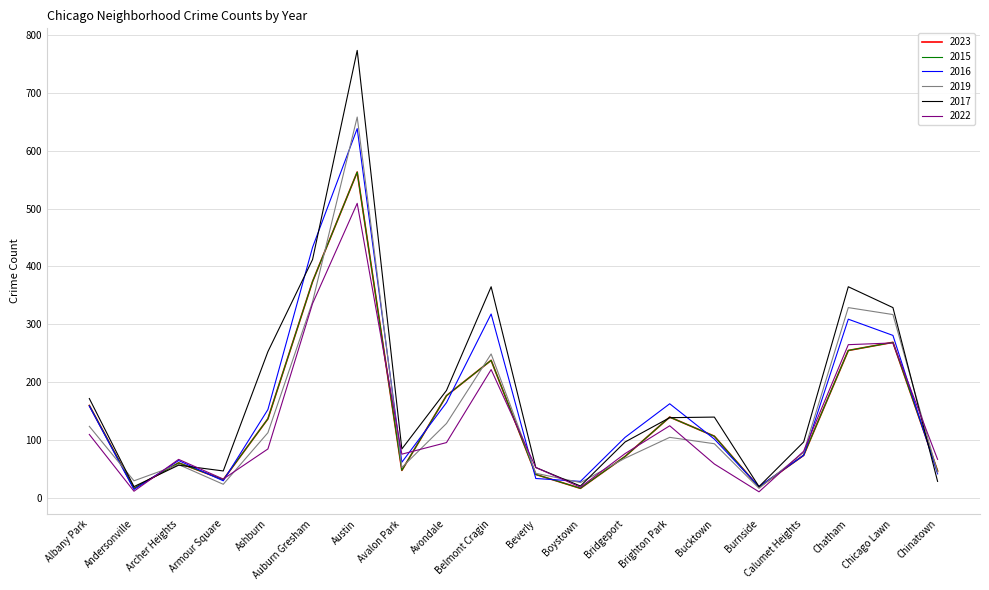

What is the value of the 2023 point at the 1st from the left?

160